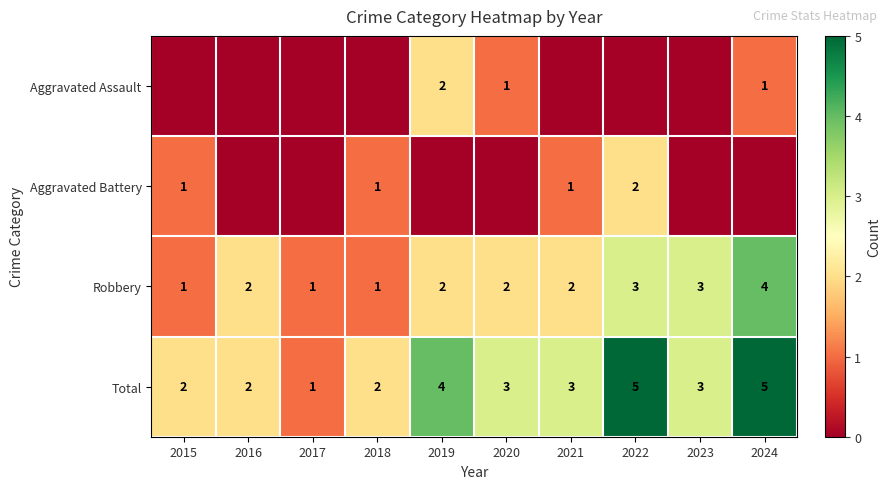

What is the difference between the maximum and minimum values in the Total series?

4